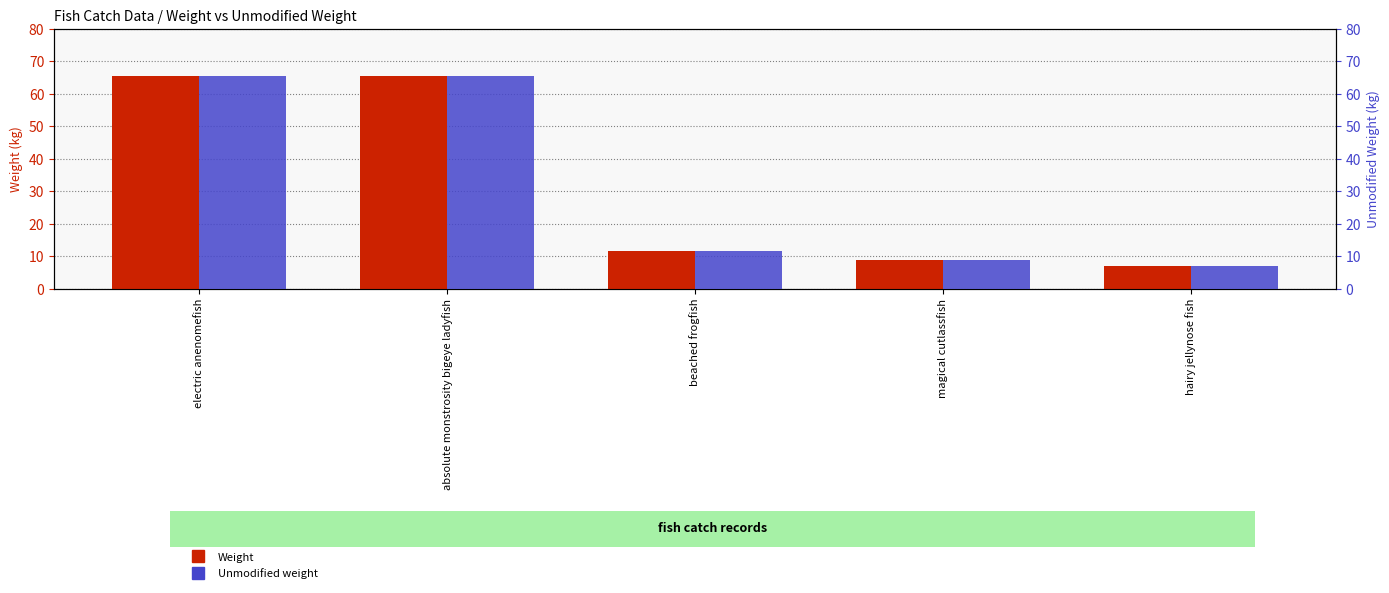

Which category has the highest value in the Unmodified weight series?

electric anenomefish